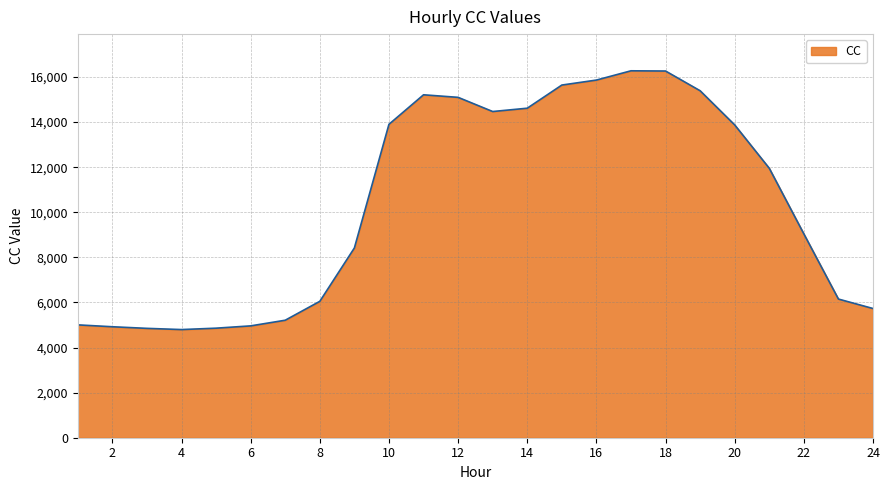

What is the smallest value displayed?

4797.3